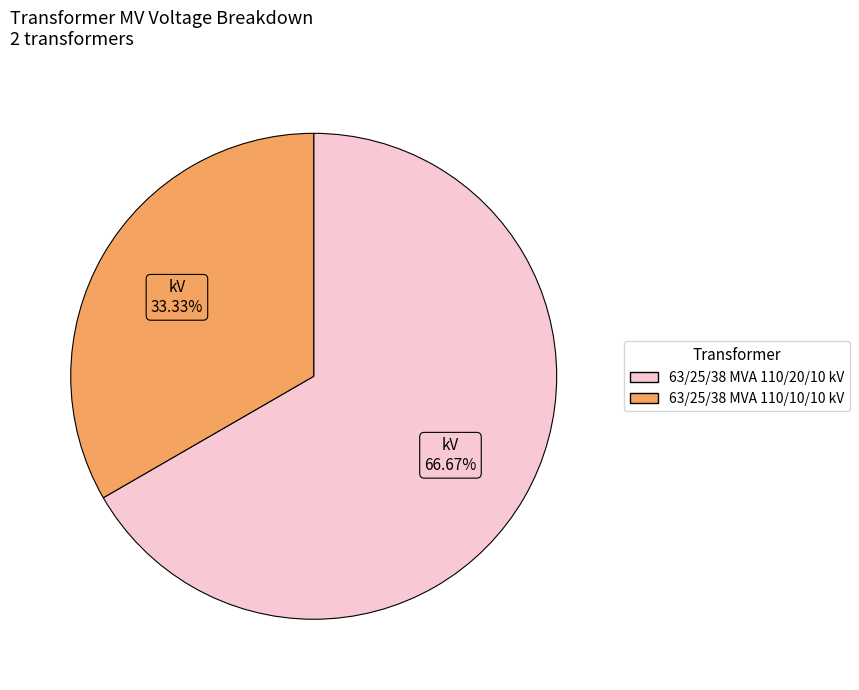

True or false: 63/25/38 MVA 110/20/10 kV accounts for 67% of the total.

True